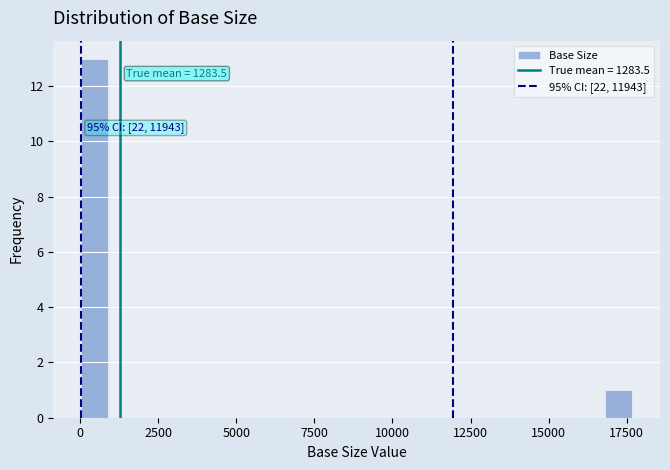

Read against the x-axis, roughly where is the centre of the tallest bar?

500